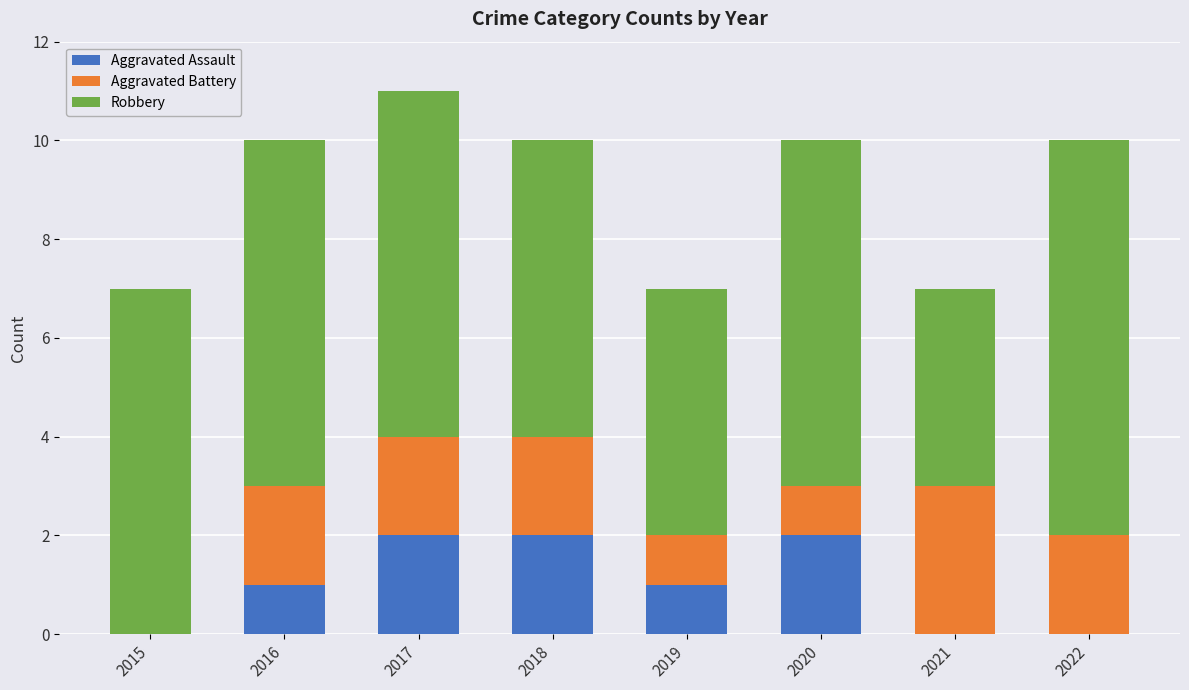

Is it true that Aggravated Assault equals 0 at 2015?

True